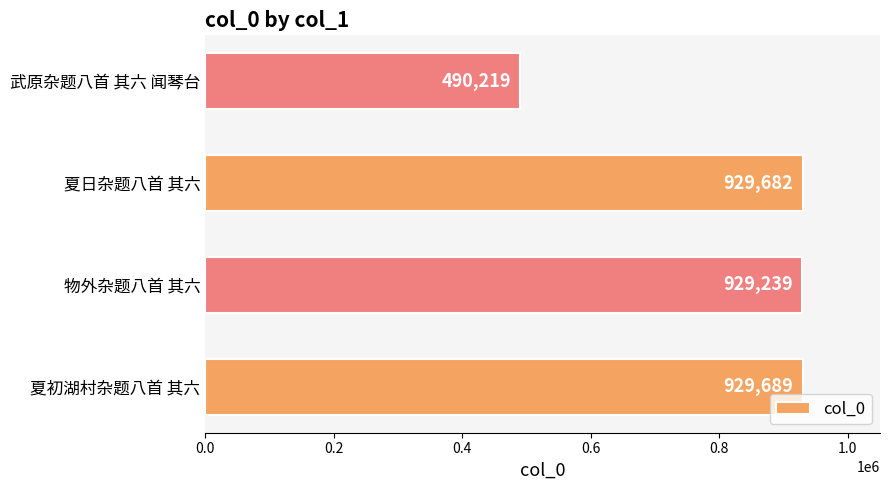

What is the ratio of the value at 物外杂题八首 其六 to the value at 夏初湖村杂题八首 其六?

1.0